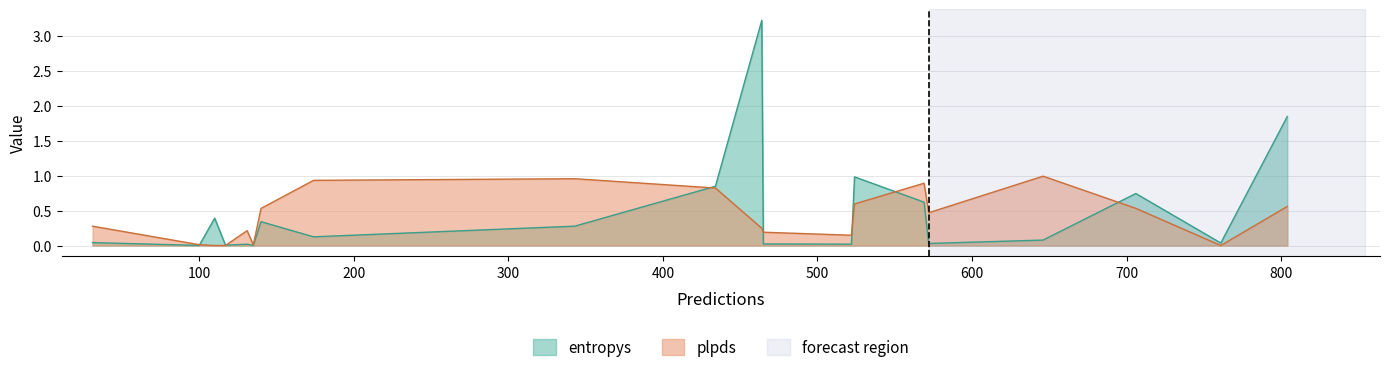

How many values in the plpds series exceed 0?

18